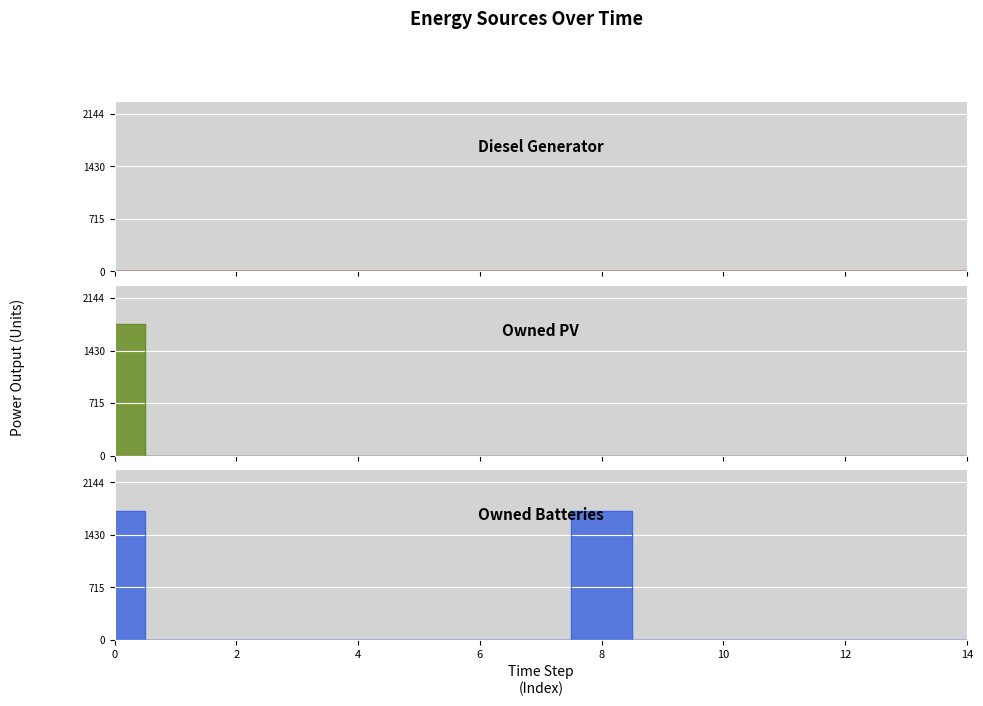

Is this an area chart (filled region under the line)?

No